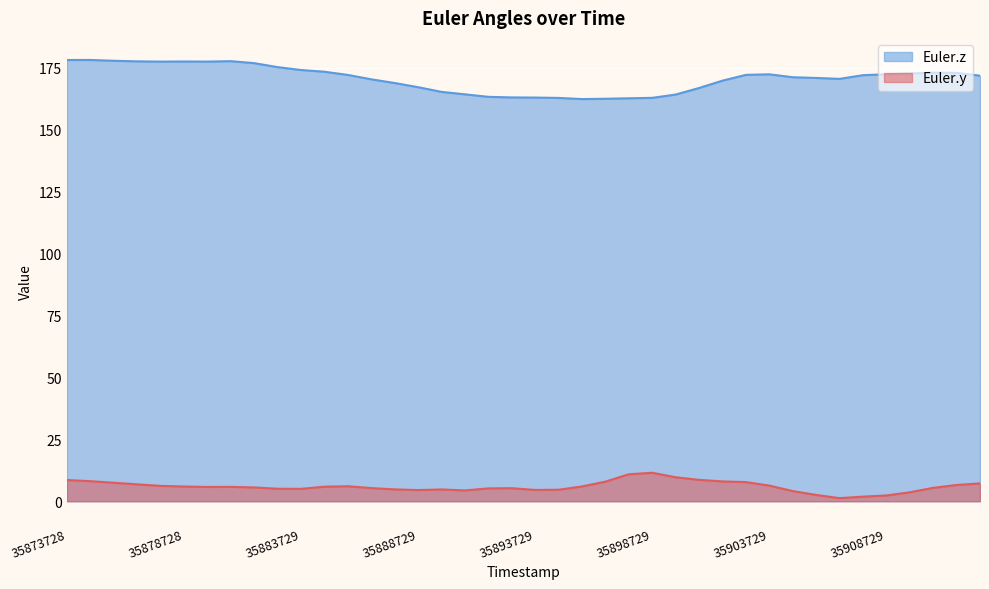

Reading right to left, what are all the values shown in this chart?

Euler.y: 7.2	6.6	5.4	3.6	2.3	1.9	1.3	2.5	4.1	6.3	7.7	8.0	8.6	9.7	11.5	10.9	7.9	6.0	4.6	4.6	5.3	5.2	4.4	4.8	4.5	4.8	5.3	6.1	5.9	5.0	5.0	5.6	5.8	5.8	6.0	6.2	6.8	7.5	8.1	8.6
Euler.z: 171.7	172.9	172.9	172.6	172.3	171.9	170.4	170.8	171.1	172.3	172.1	169.7	166.8	164.1	162.8	162.6	162.4	162.3	162.8	162.9	163.0	163.2	164.2	165.2	167.1	168.8	170.3	172.0	173.3	174.0	175.2	176.8	177.6	177.4	177.5	177.4	177.5	177.8	178.1	178.1